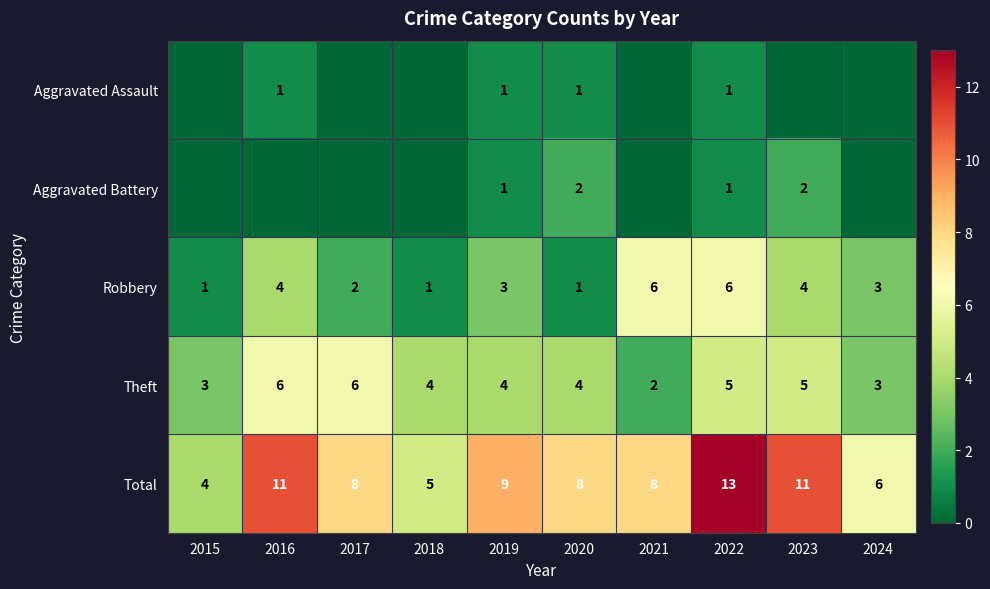

What is the total value across all series at 2020?

16